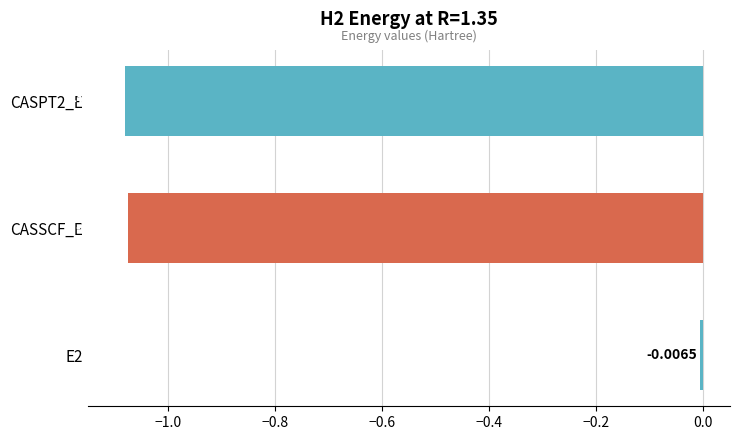

Rank the categories by value from lowest to highest.

CASPT2_E, CASSCF_E, E2